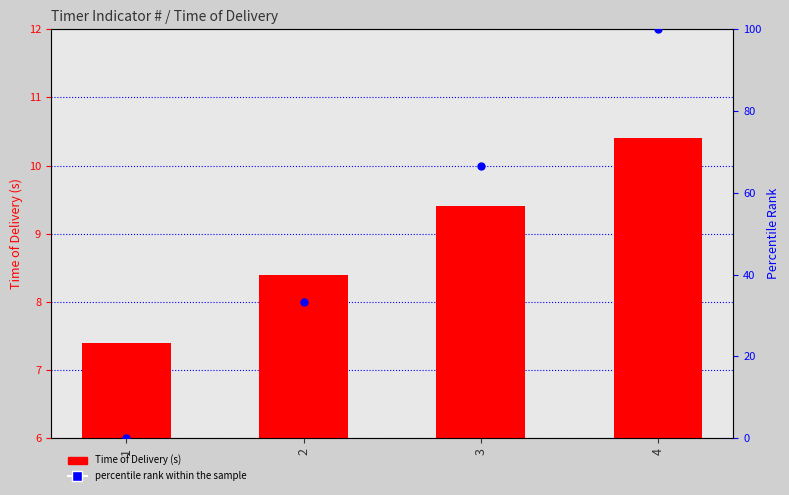

What is the total value across all series at 4?

110.4